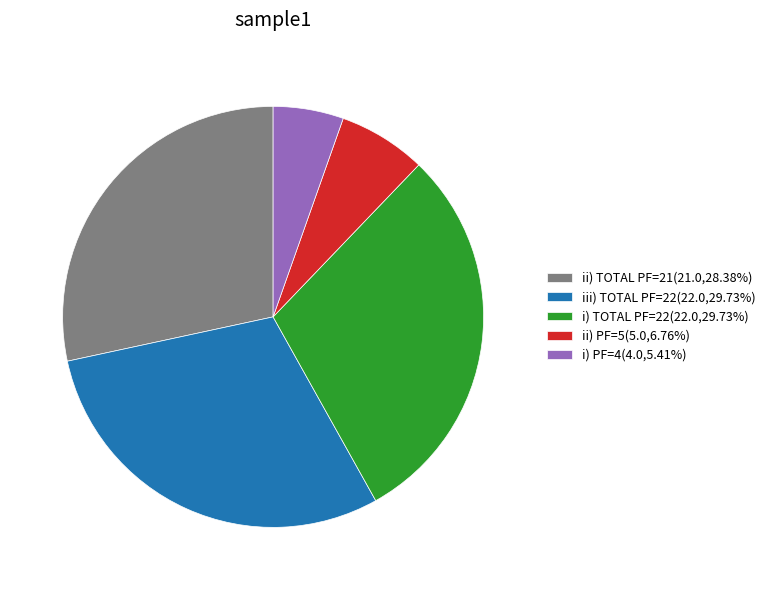

Is the sum of iii) TOTAL PF=22(22.0,29.73%) and ii) TOTAL PF=21(21.0,28.38%) greater than half?

Yes